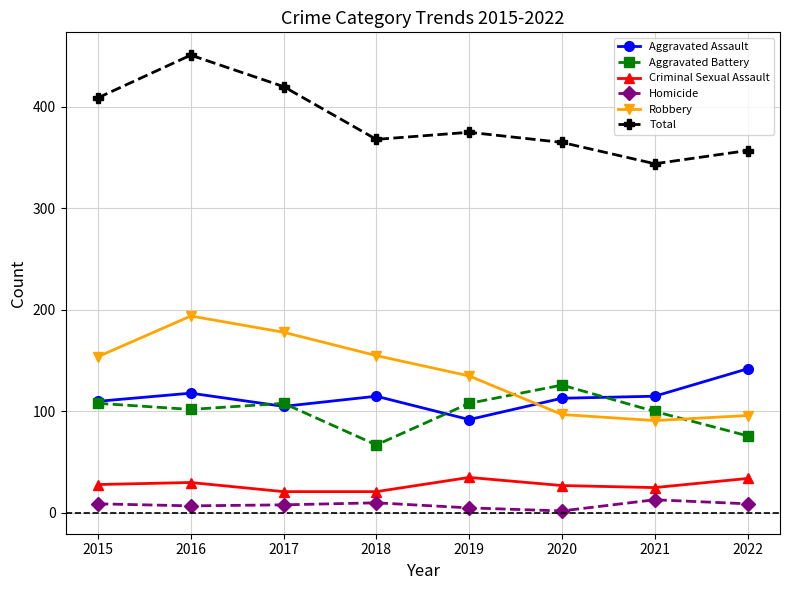

At 2022, list the series in order from smallest to largest.

Homicide, Criminal Sexual Assault, Aggravated Battery, Robbery, Aggravated Assault, Total